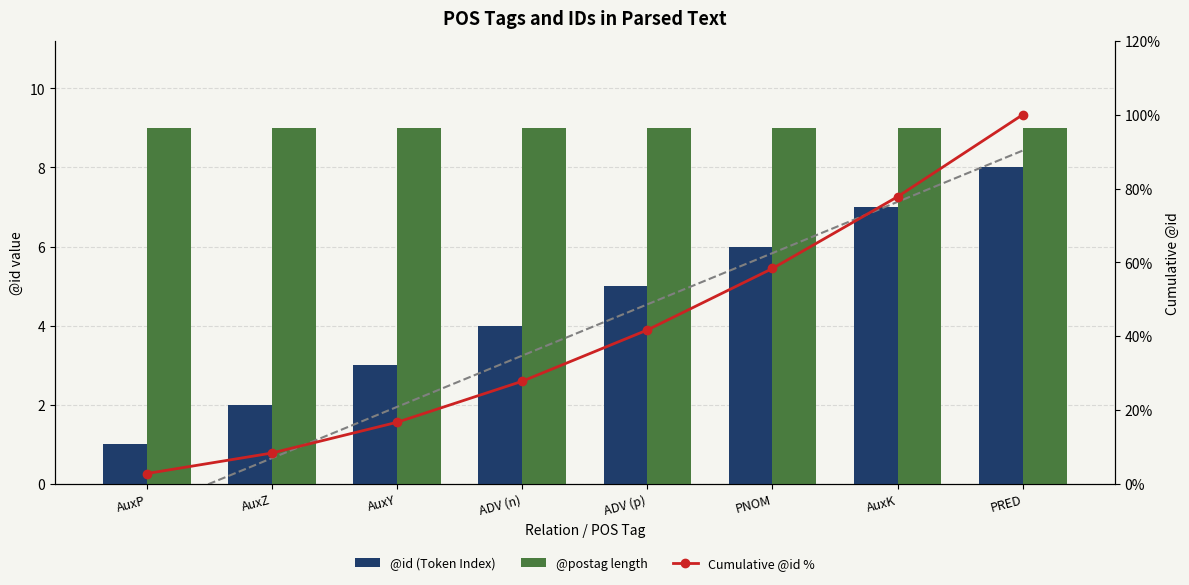

What is the label of the 1st bar from the right?

PRED